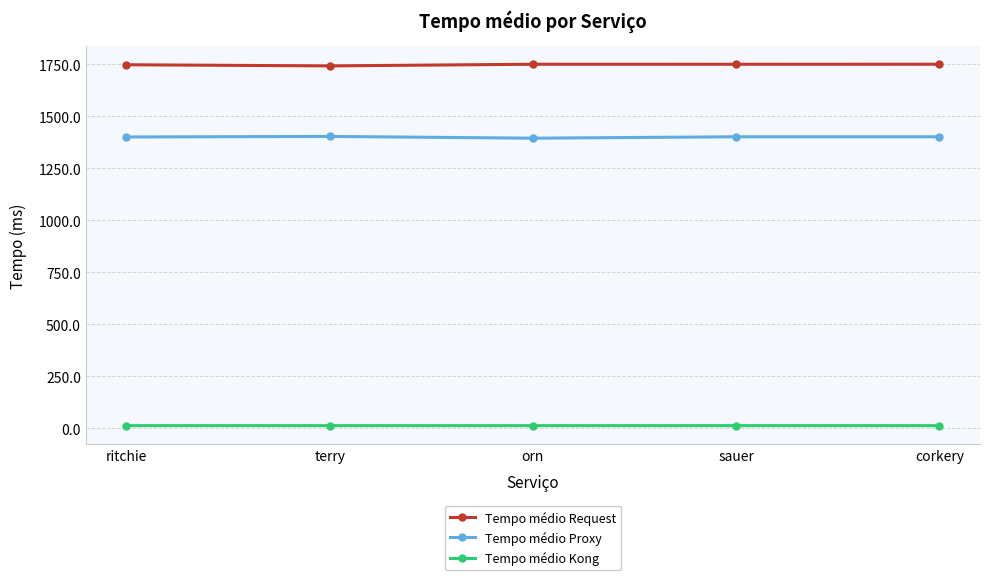

Rank the series by their average value, from lowest to highest.

Tempo médio Kong, Tempo médio Proxy, Tempo médio Request